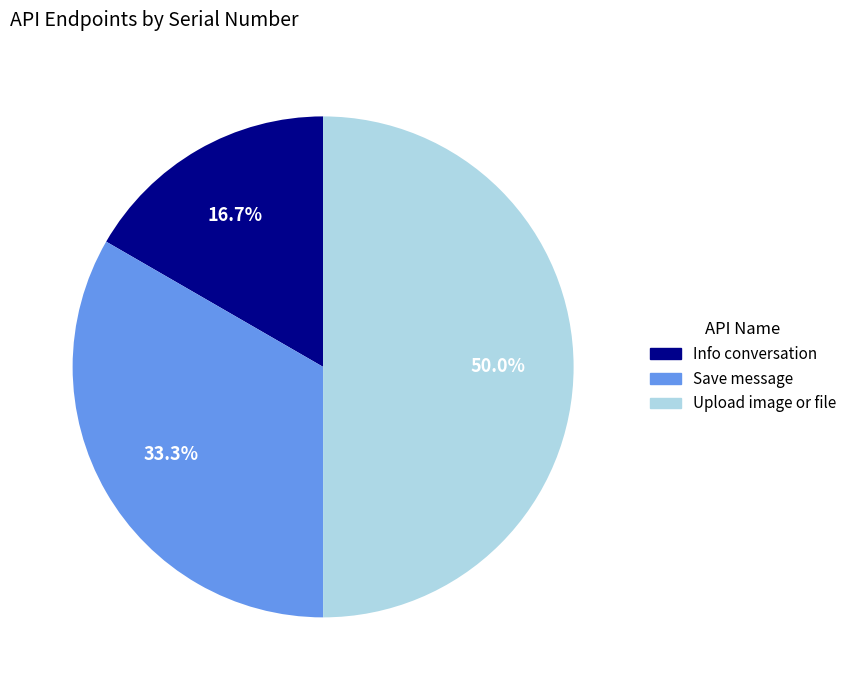

To the nearest percent, what is the combined percentage of Info conversation and Upload image or file?

67%